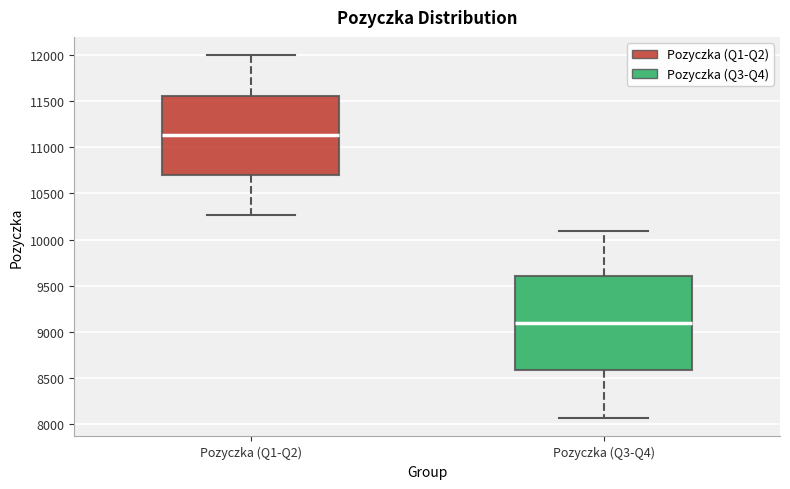

Which box is the tallest, from its lower edge to its upper edge?

Pozyczka (Q3-Q4)